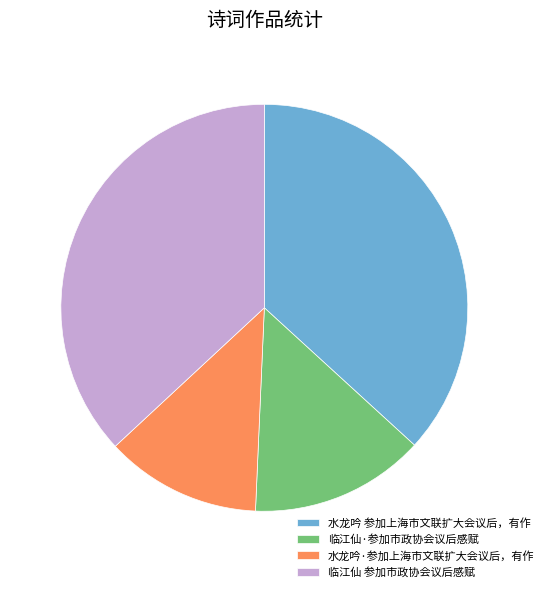

Which category has the smallest portion of the pie?

水龙吟·参加上海市文联扩大会议后，有作